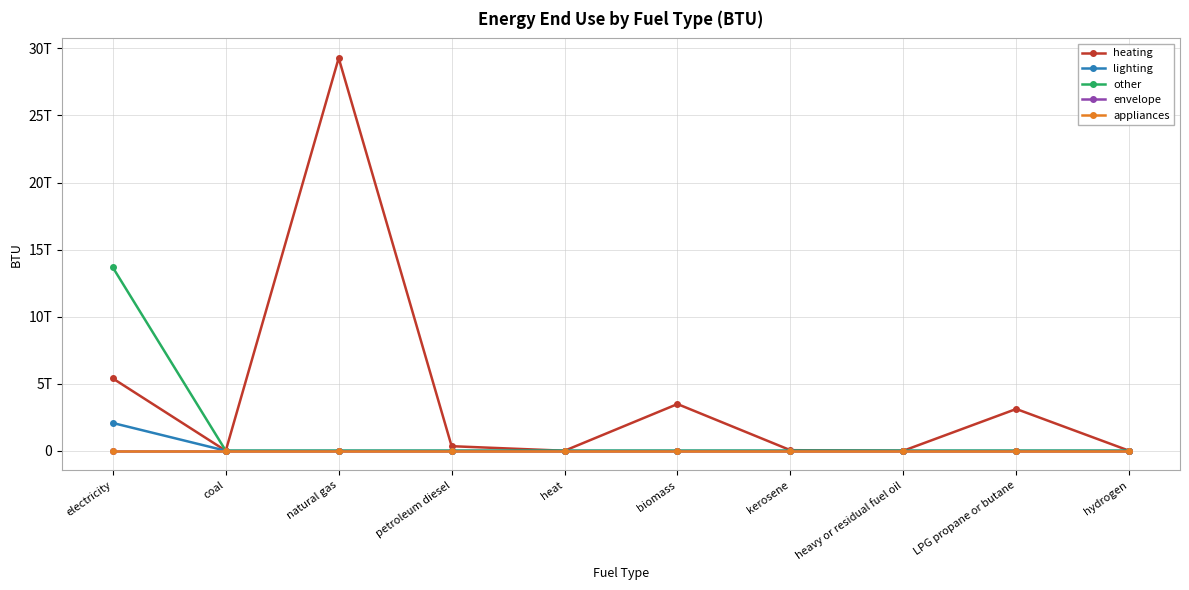

At which category is the sum across all series the highest?

natural gas